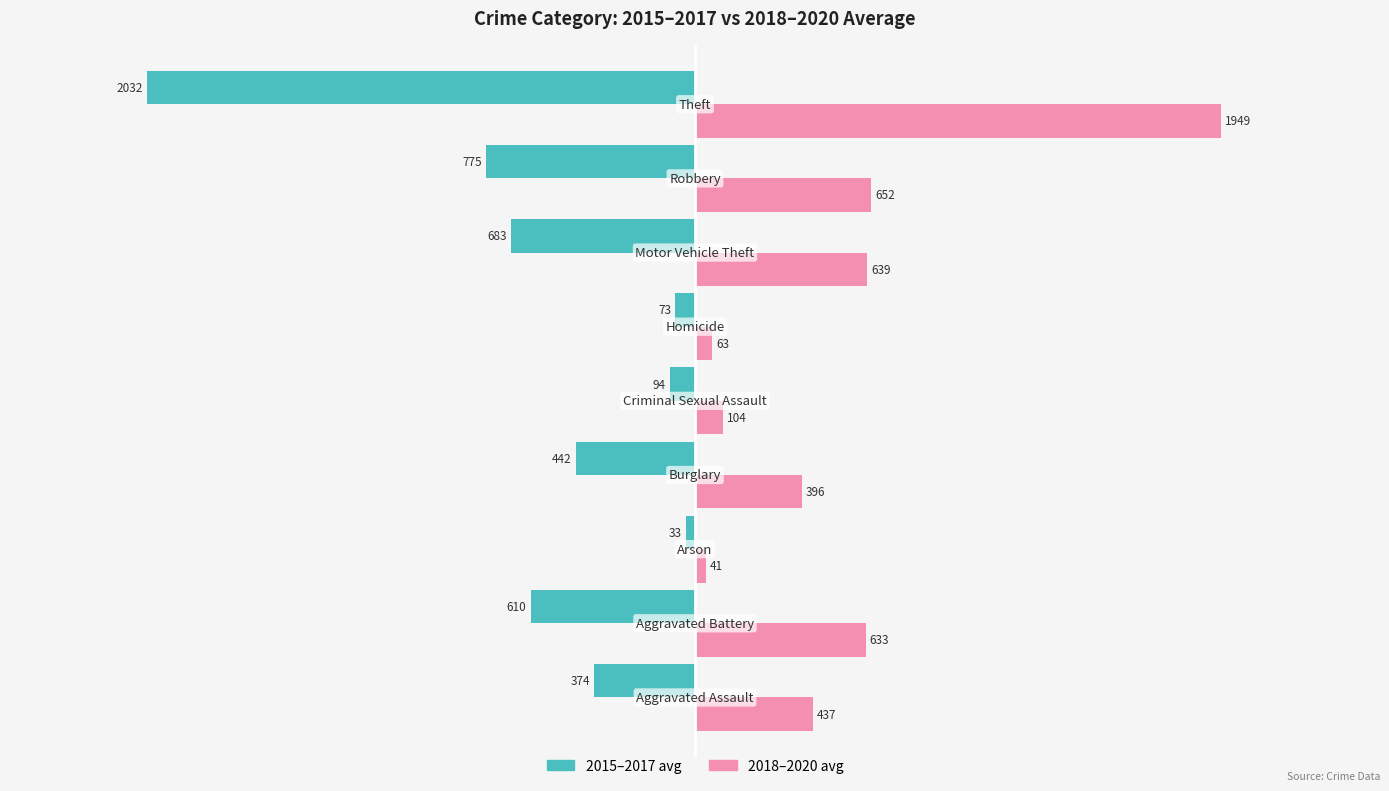

What are all the series names shown in the legend?

2015–2017 avg, 2018–2020 avg